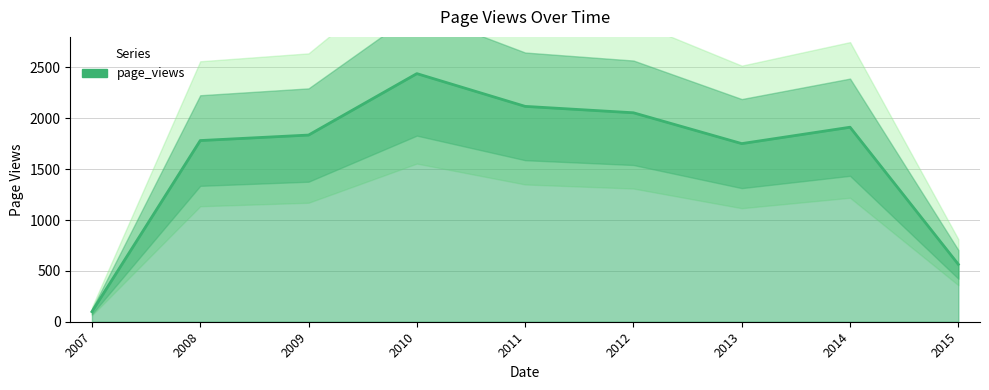

What is the value of the 2nd point from the left?

1781